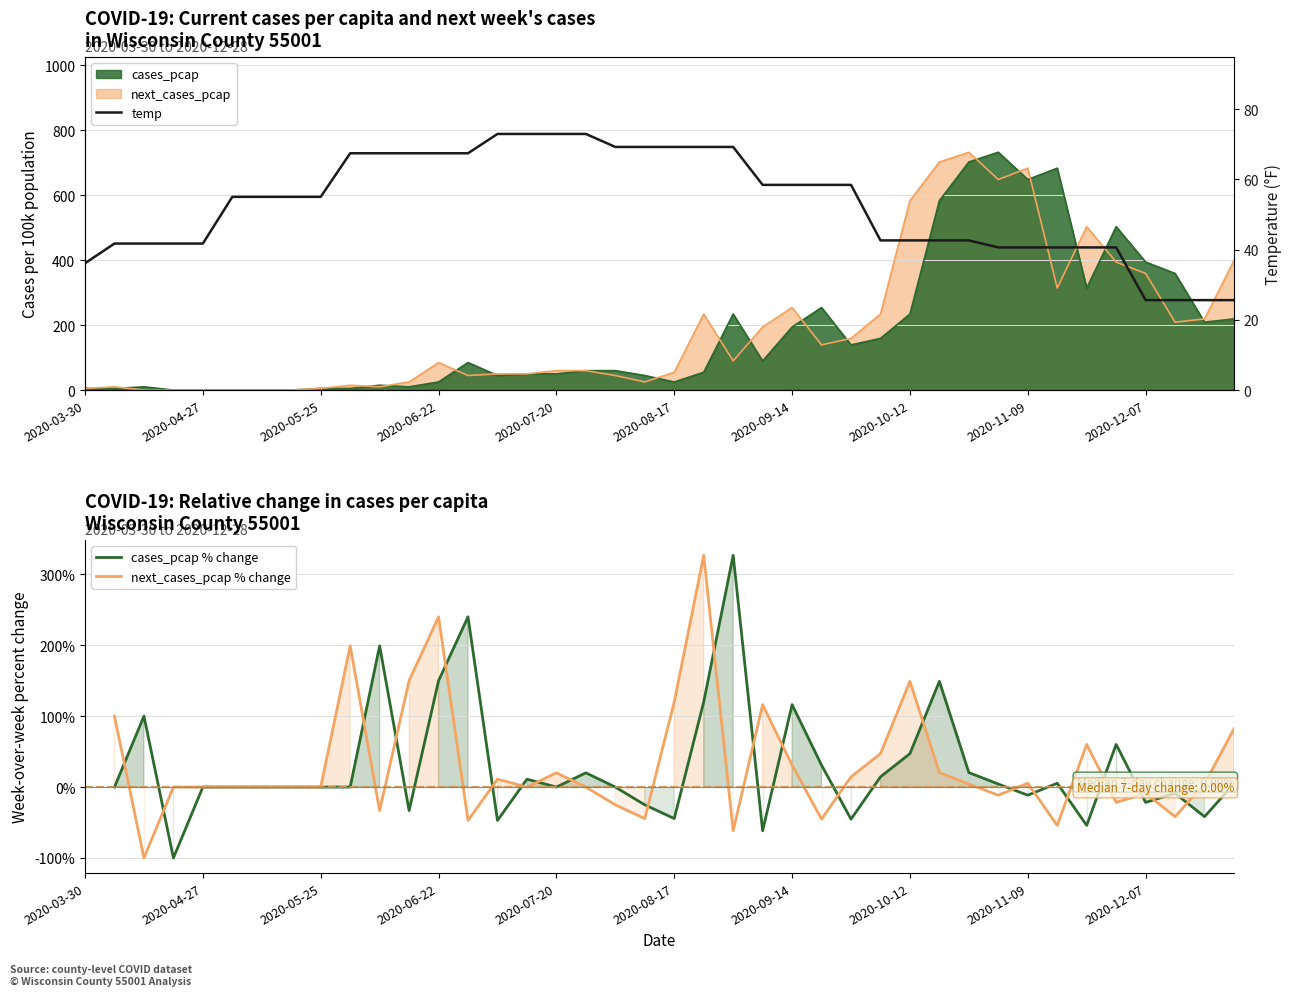

What is the total value across all series at 2020-08-10?

138.9